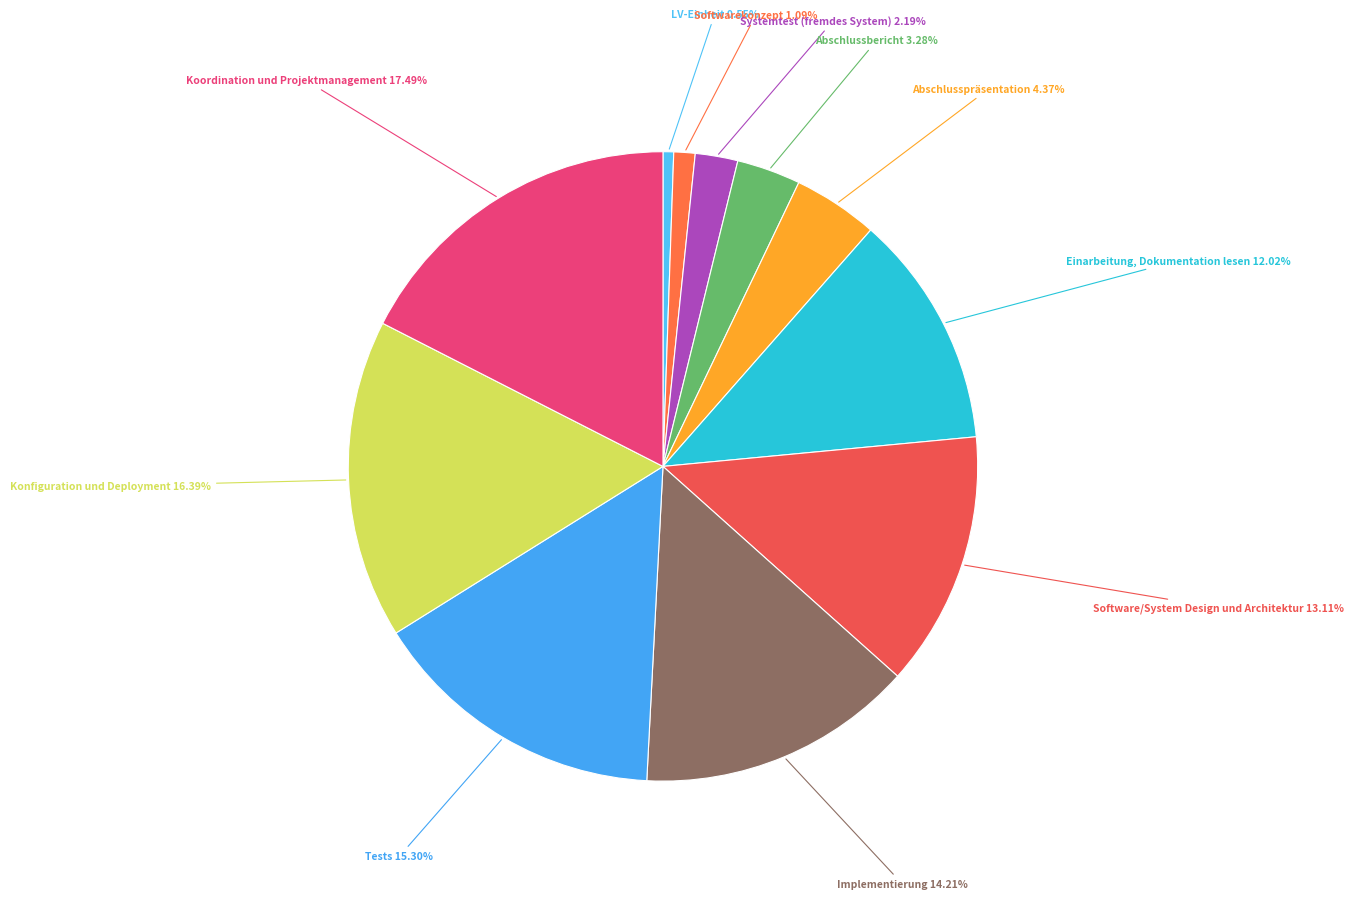

Combined, do Abschlussbericht and Einarbeitung, Dokumentation lesen account for over 50%?

No